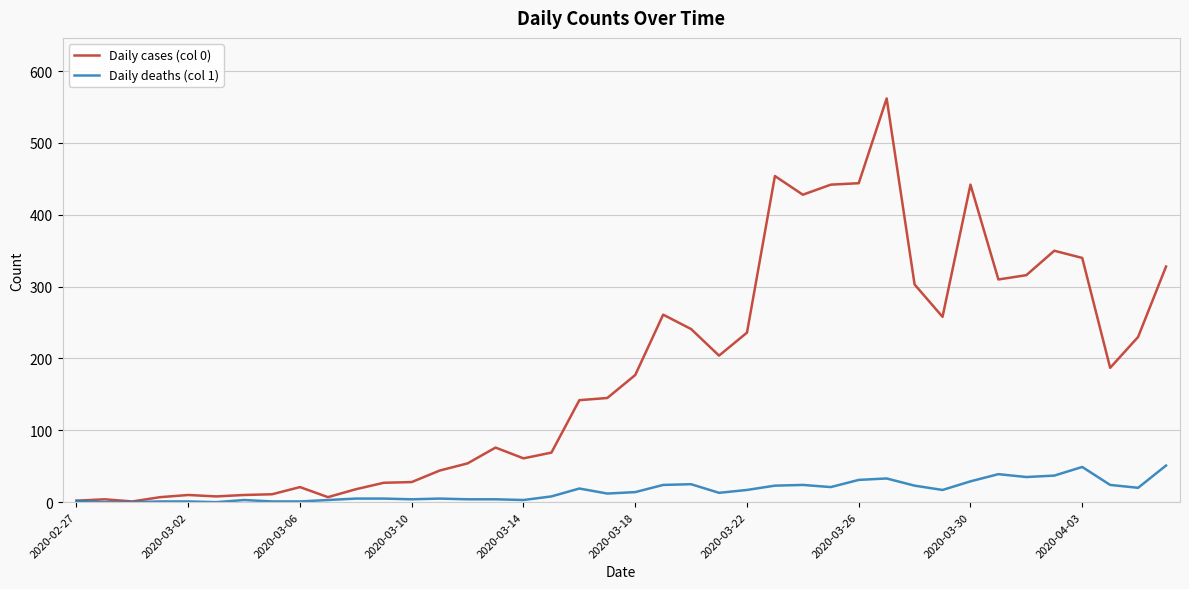

Rank the series by their maximum value, from lowest to highest.

Daily deaths (col 1), Daily cases (col 0)